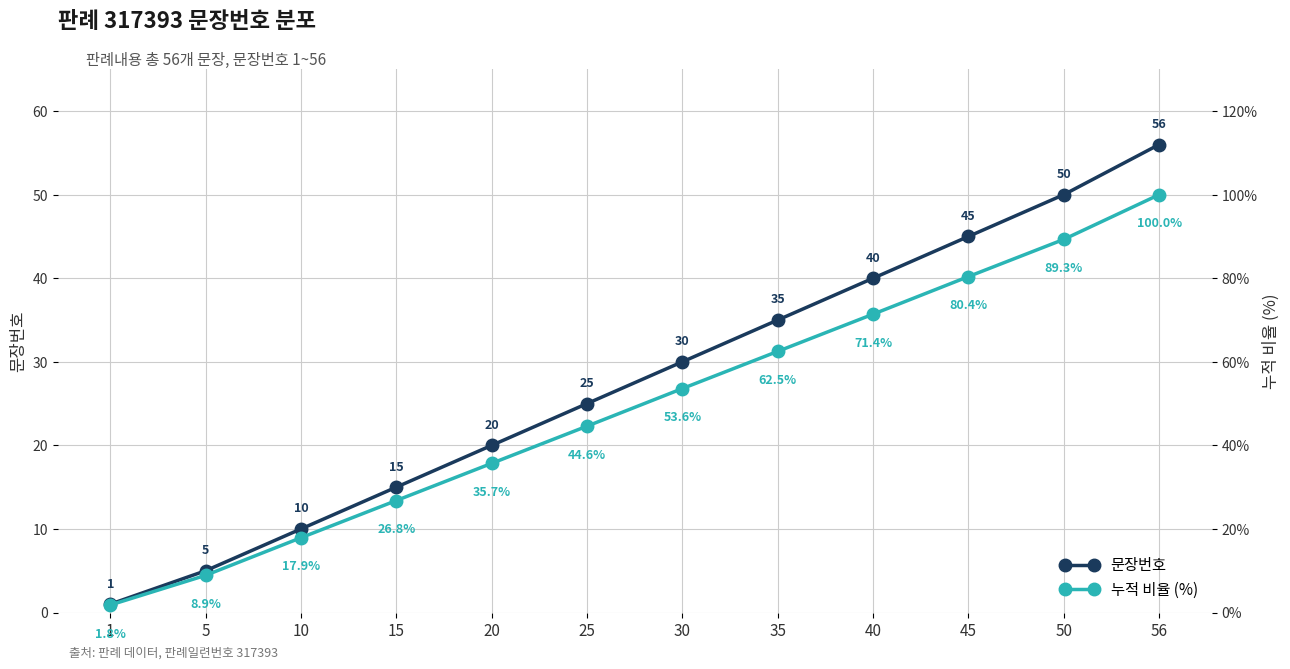

True or false: 누적 비율 (%) and 문장번호 cross at least once.

False